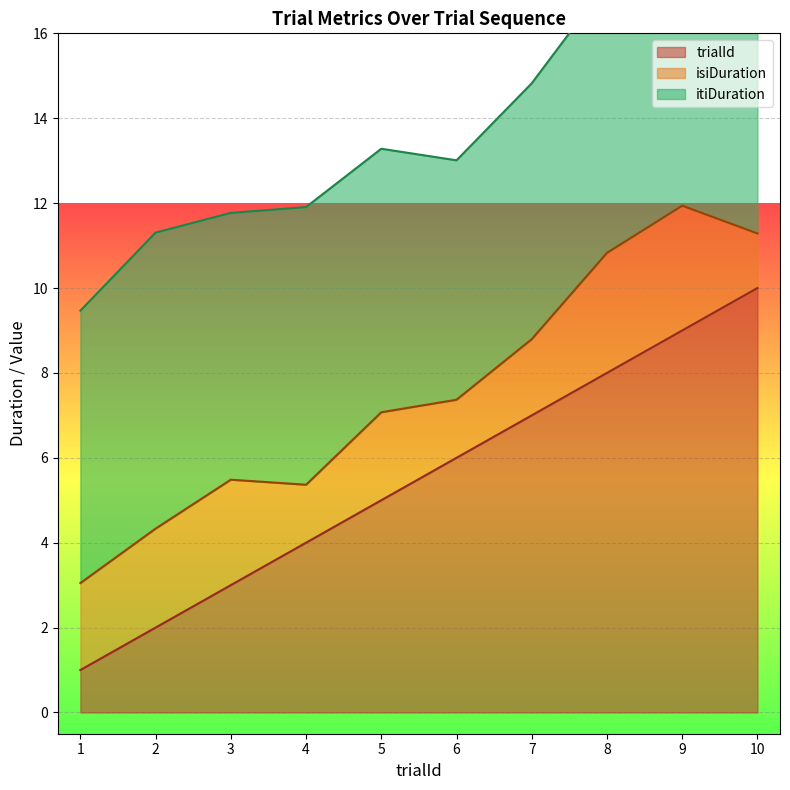

Is it true that trialId equals 2 at 6?

False